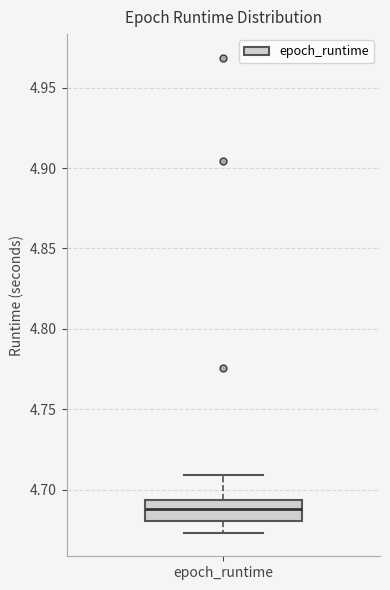

Read this box plot against the y-axis: the position of the median line, the range covered by the box, and the ends of both whiskers. The values are not printed on the chart, so give them approximately, as read against the axis.

median 4.690, box 4.680 to 4.695, whiskers 4.675 to 4.710